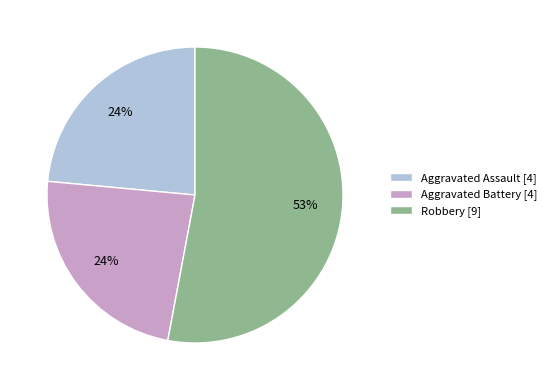

Which category has the biggest portion of the pie?

Robbery [9]